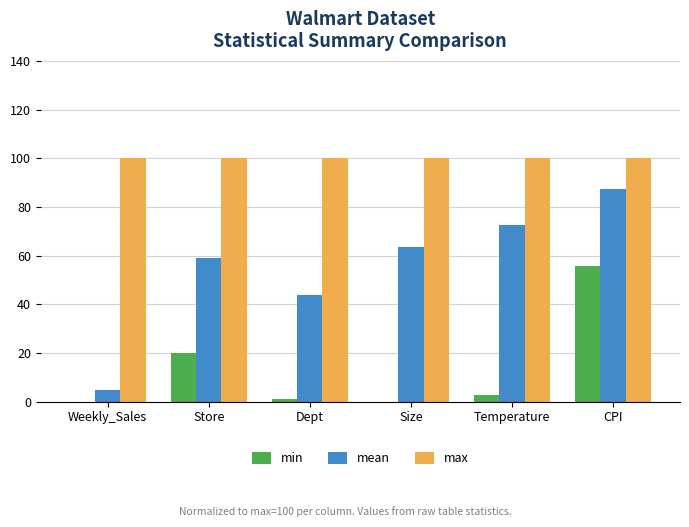

The max series shows 163.7 at Temperature. True or false?

False